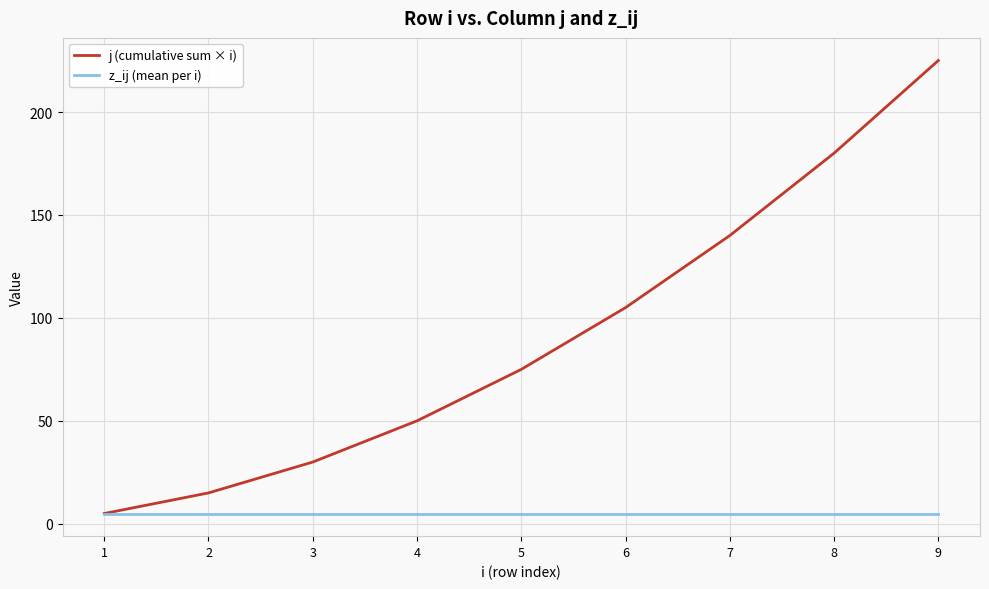

Reading left to right, transcribe all the data shown in this chart.

j (cumulative sum × i): 1=5	2=15	3=30	4=50	5=75	6=105	7=140	8=180	9=225
z_ij (mean per i): 1=5	2=5	3=5	4=5	5=5	6=5	7=5	8=5	9=5